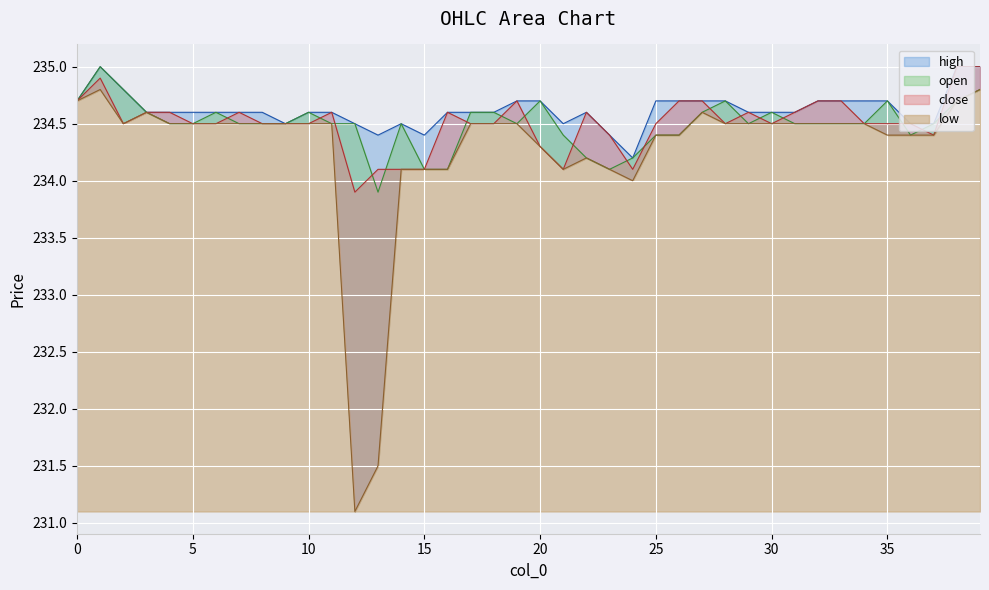

How many interior local valleys does the low series have?

4